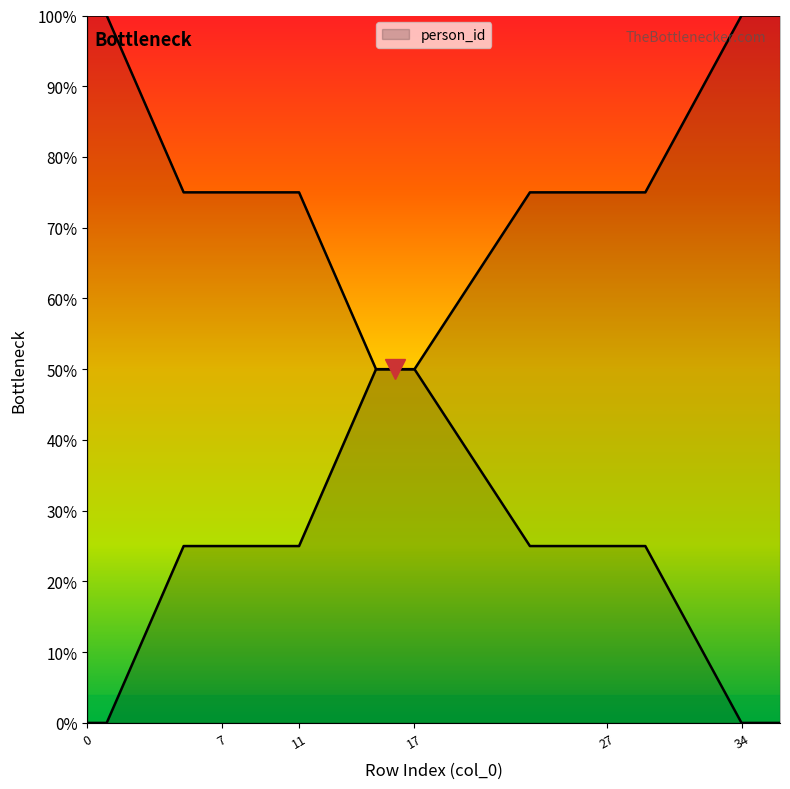

What is the greatest value displayed?

100.0